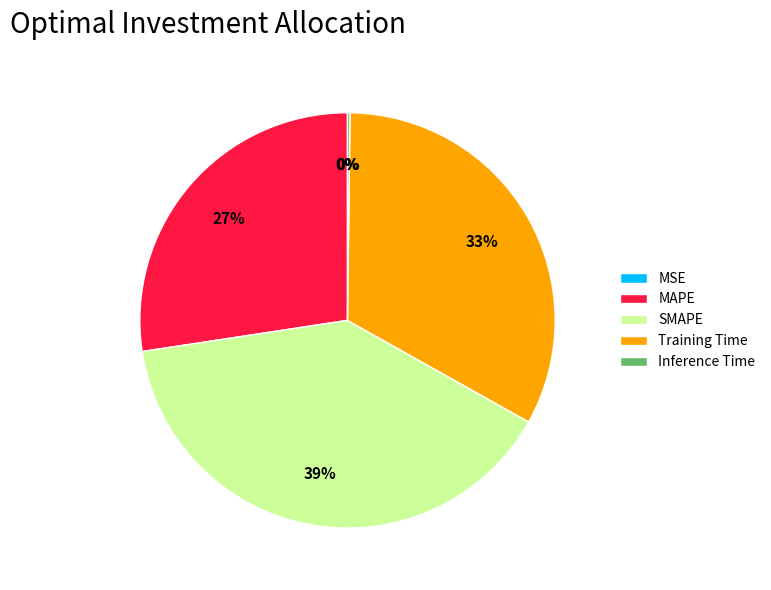

To the nearest percent, what percentage of the pie is SMAPE?

39%